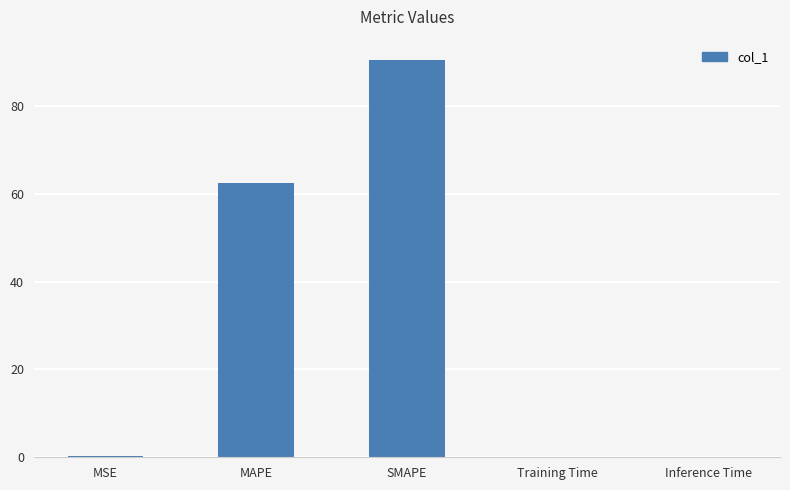

What is the approximate value at MAPE?

62.3